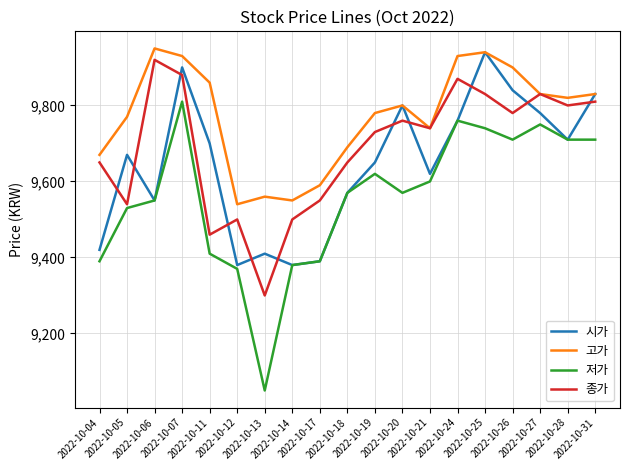

Where is 저가 nearest to the value 9430?

2022-10-11